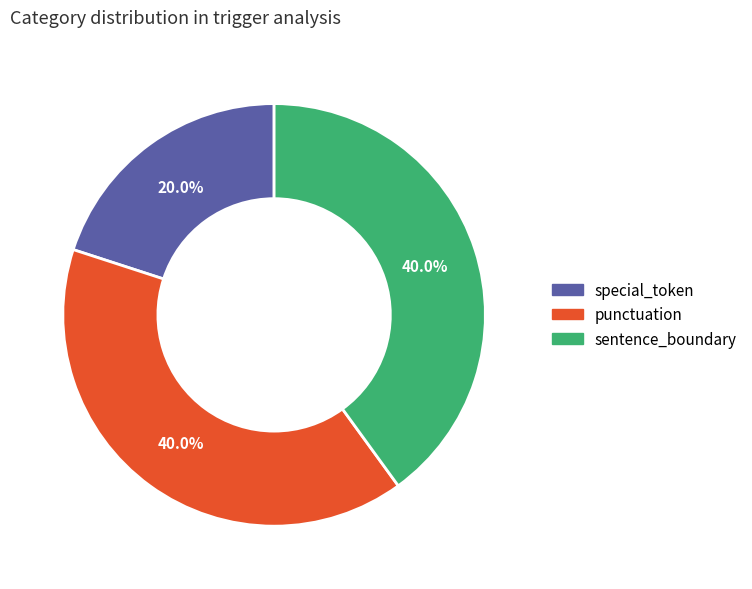

How many slices are in this pie chart?

3